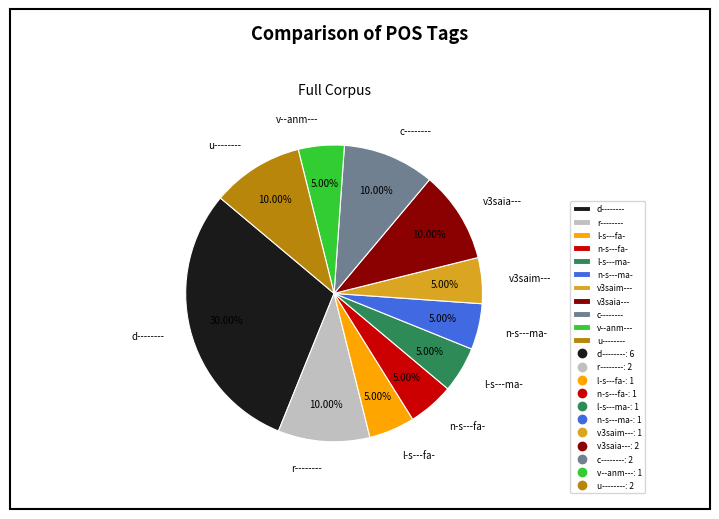

How many segments does this pie chart have?

11